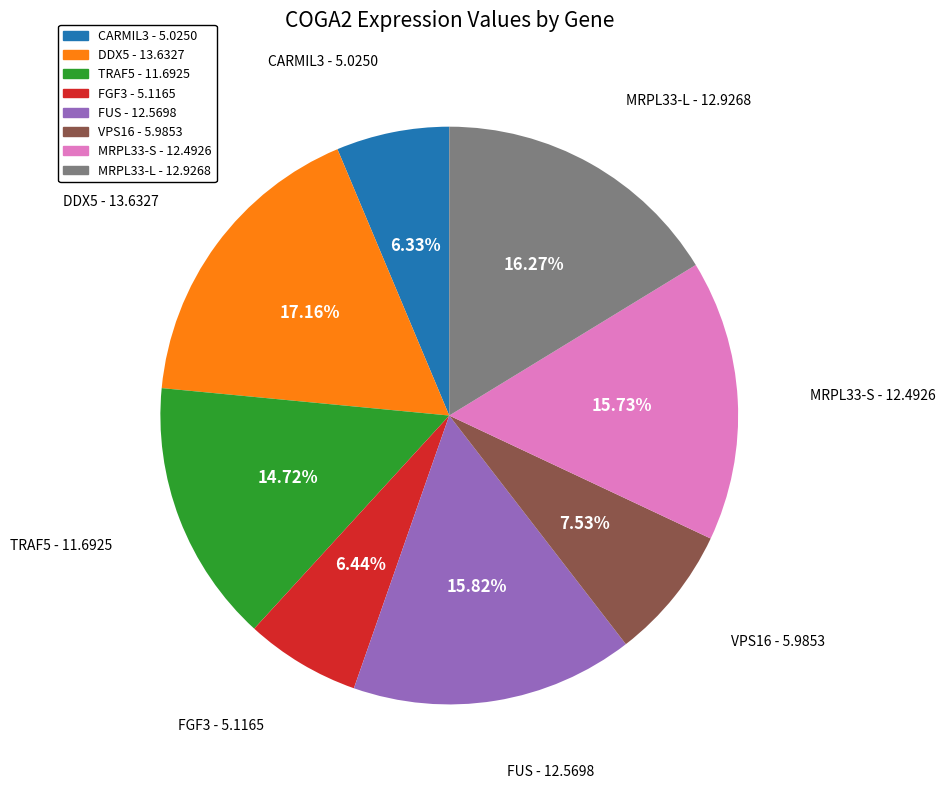

Which slice is the largest?

DDX5